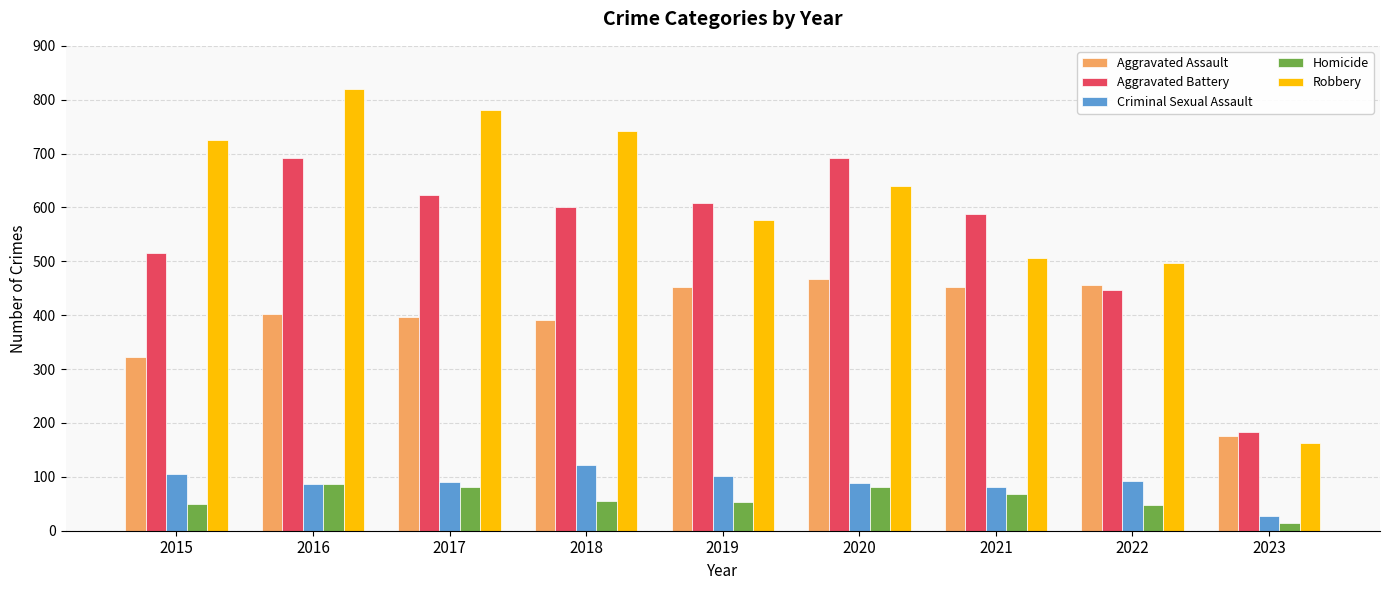

Which series has the largest total across all categories?

Robbery